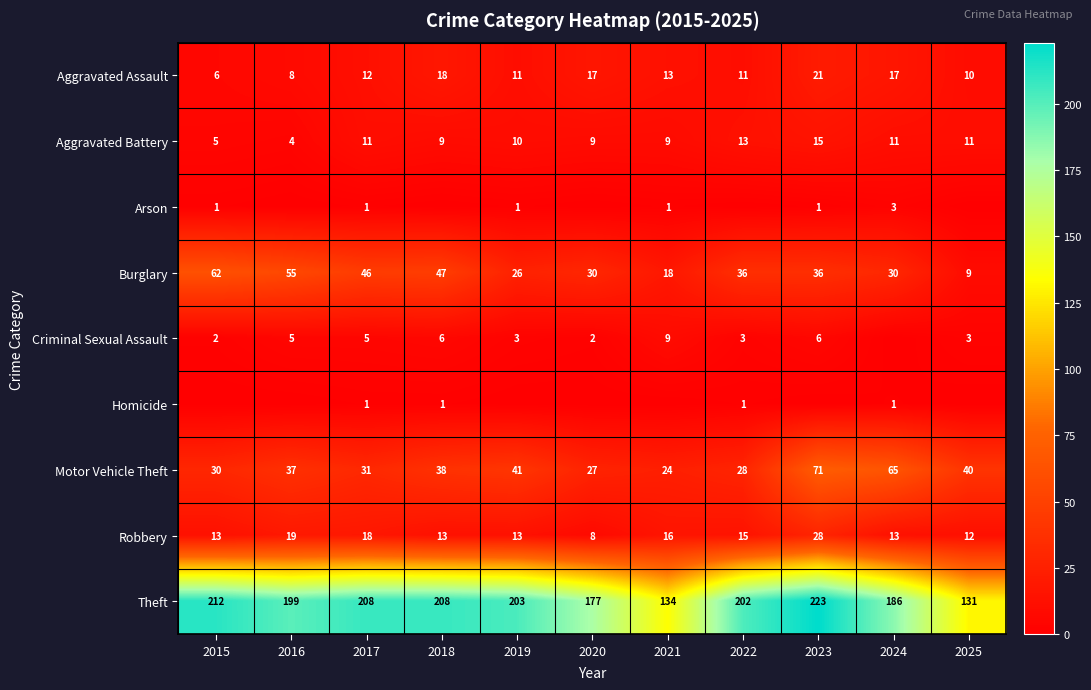

Which has a higher value, 2015 or 2022?

2022